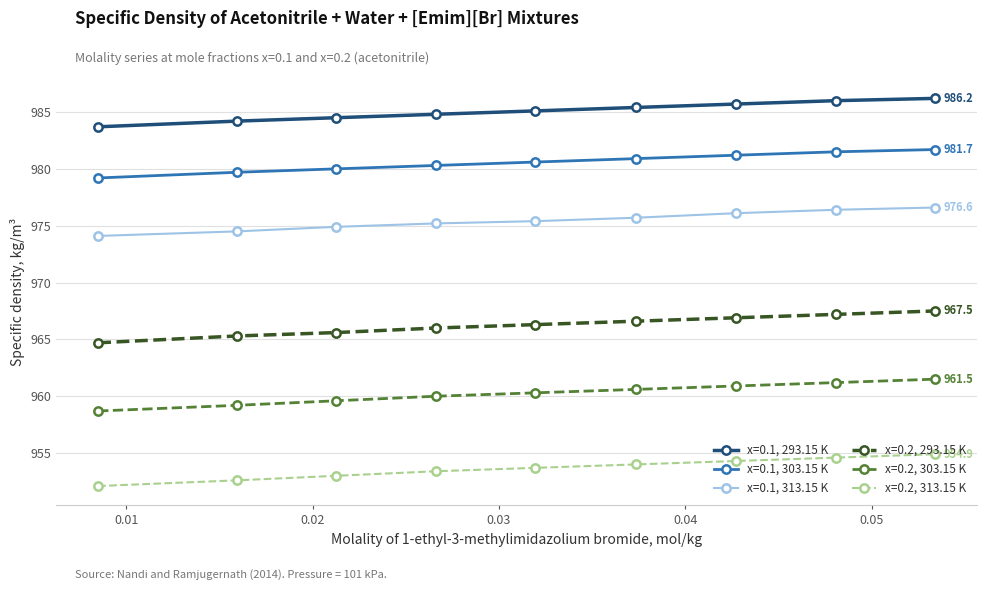

What is the sum of all x=0.2, 313.15 K values?

8582.6